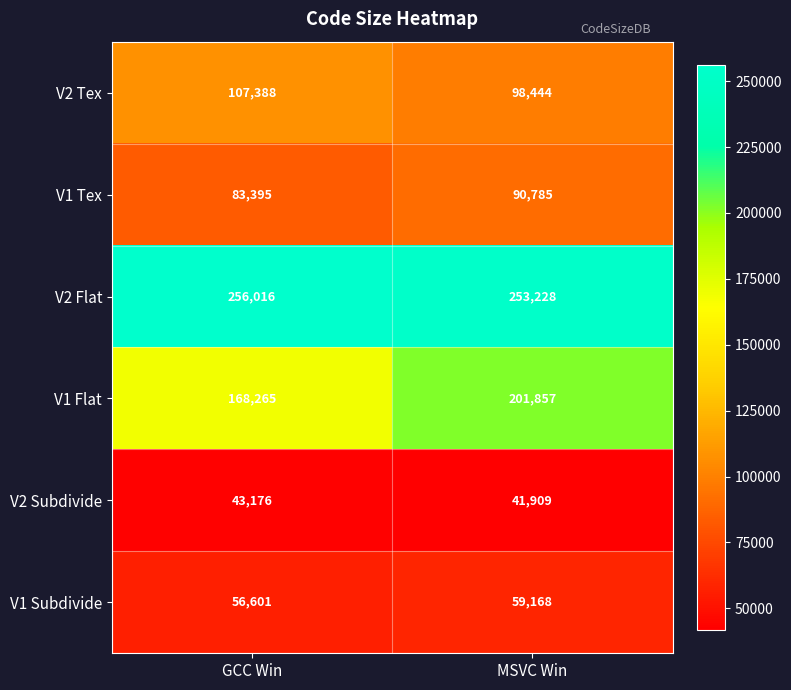

At which label is V1 Tex closest to 87090?

GCC Win